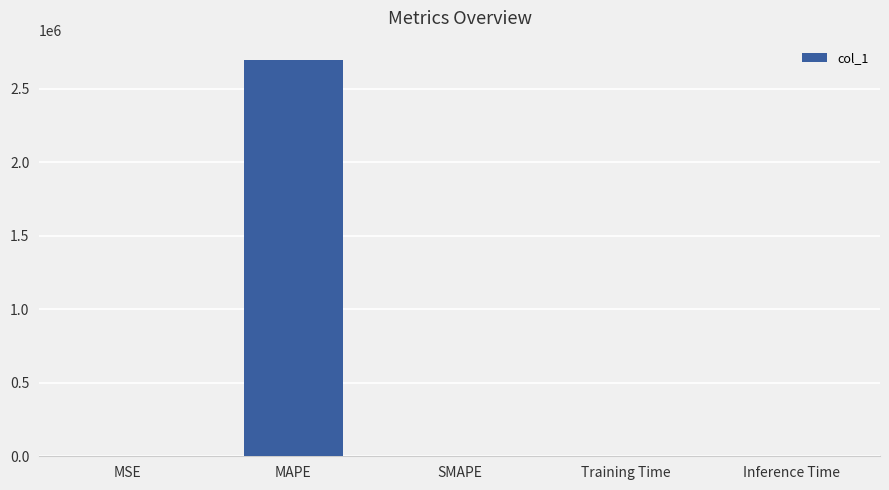

The value at MAPE is 1814813.8. True or false?

False